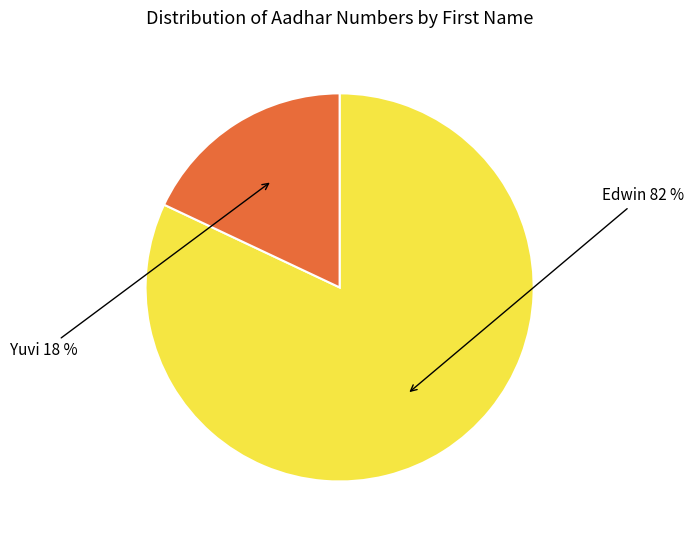

True or false: Yuvi accounts for 29% of the total.

False